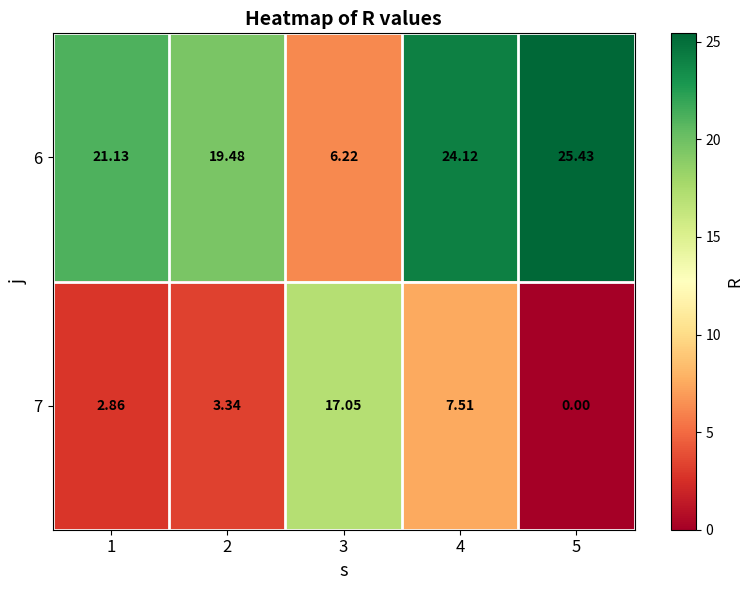

Rank the series at 4 from lowest to highest value.

7, 6